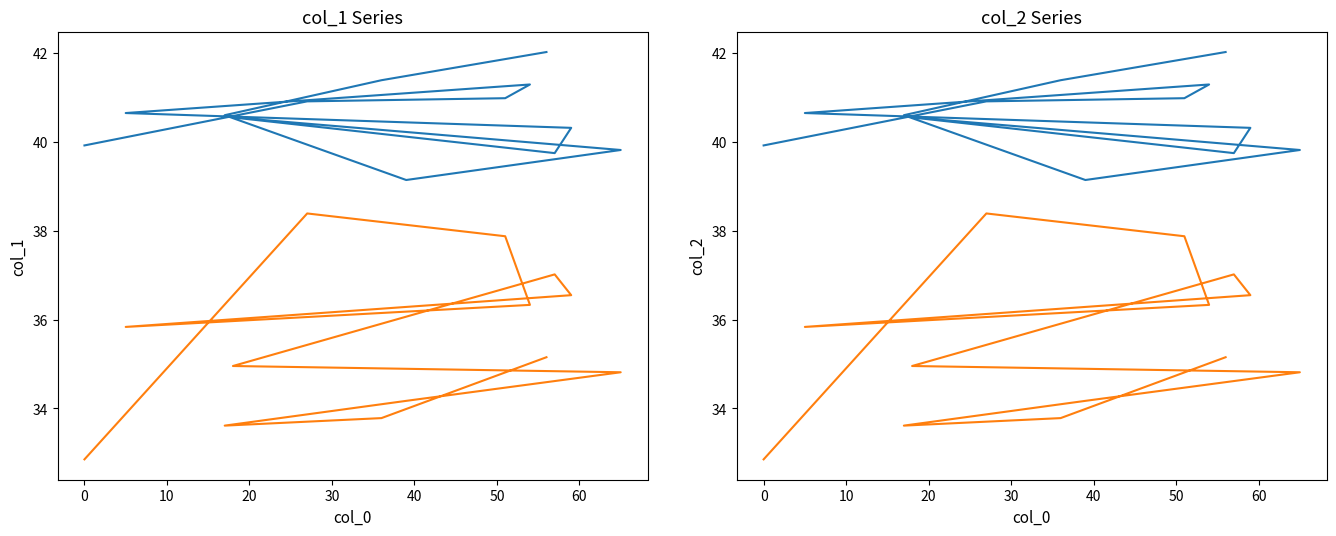

What is the difference between the maximum and minimum values in the col_1 series?

2.9